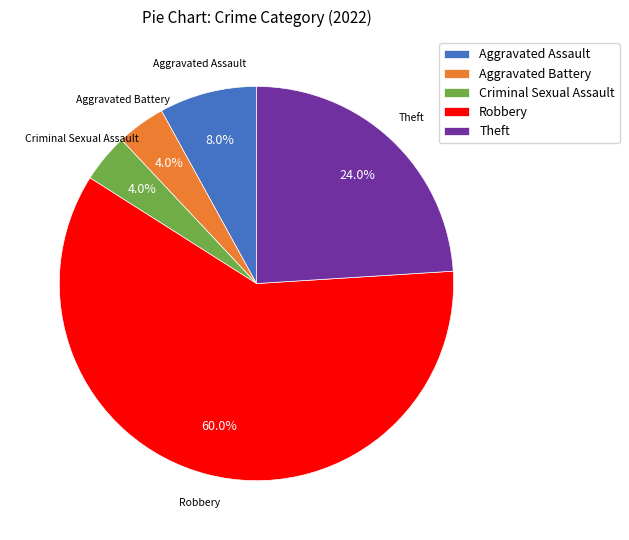

To the nearest percent, what percentage of the pie is Criminal Sexual Assault?

4%